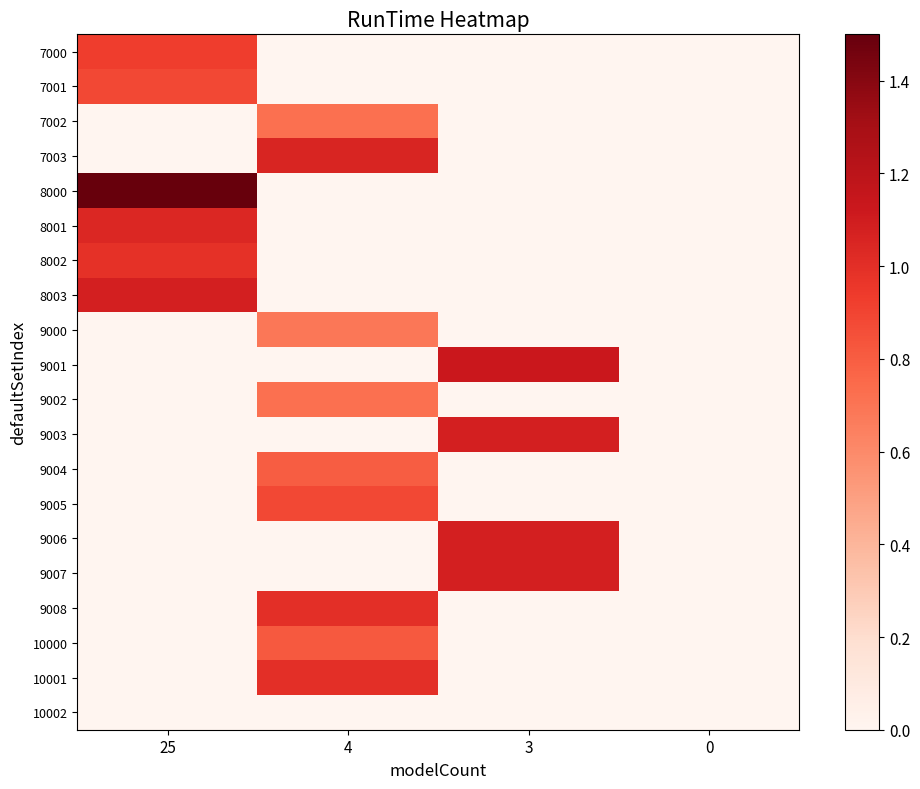

At 4, list the series in order from largest to smallest.

7003, 9008, 10001, 9005, 10000, 9004, 7002, 9002, 9000, 7000, 7001, 8000, 8001, 8002, 8003, 9001, 9003, 9006, 9007, 10002